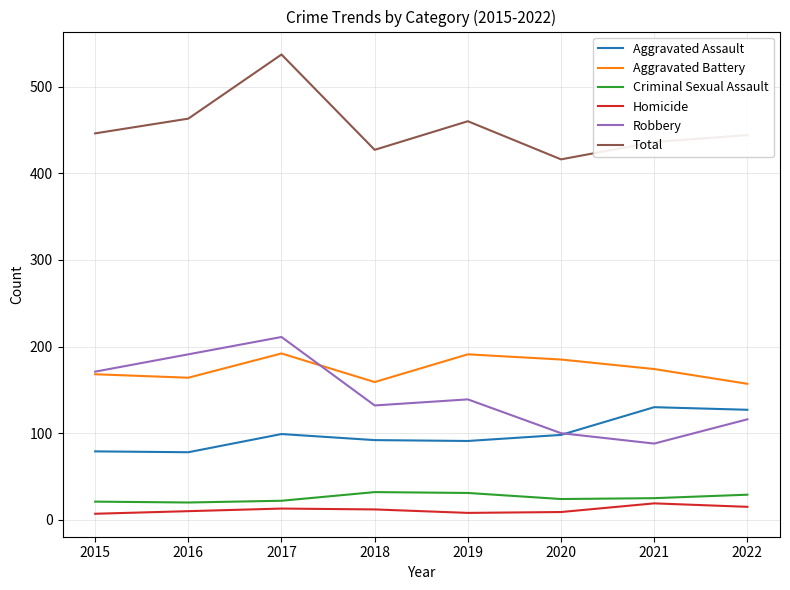

Is it true that Robbery equals 161 at 2020?

False